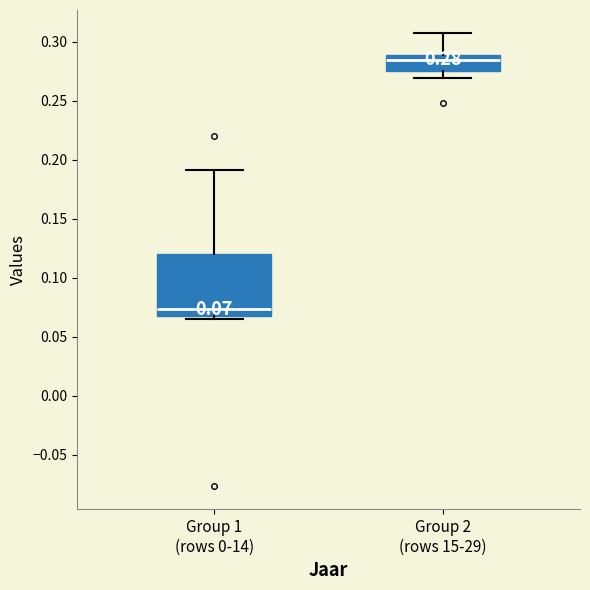

Which box is the tallest, from its lower edge to its upper edge?

Group 1 (rows 0-14)